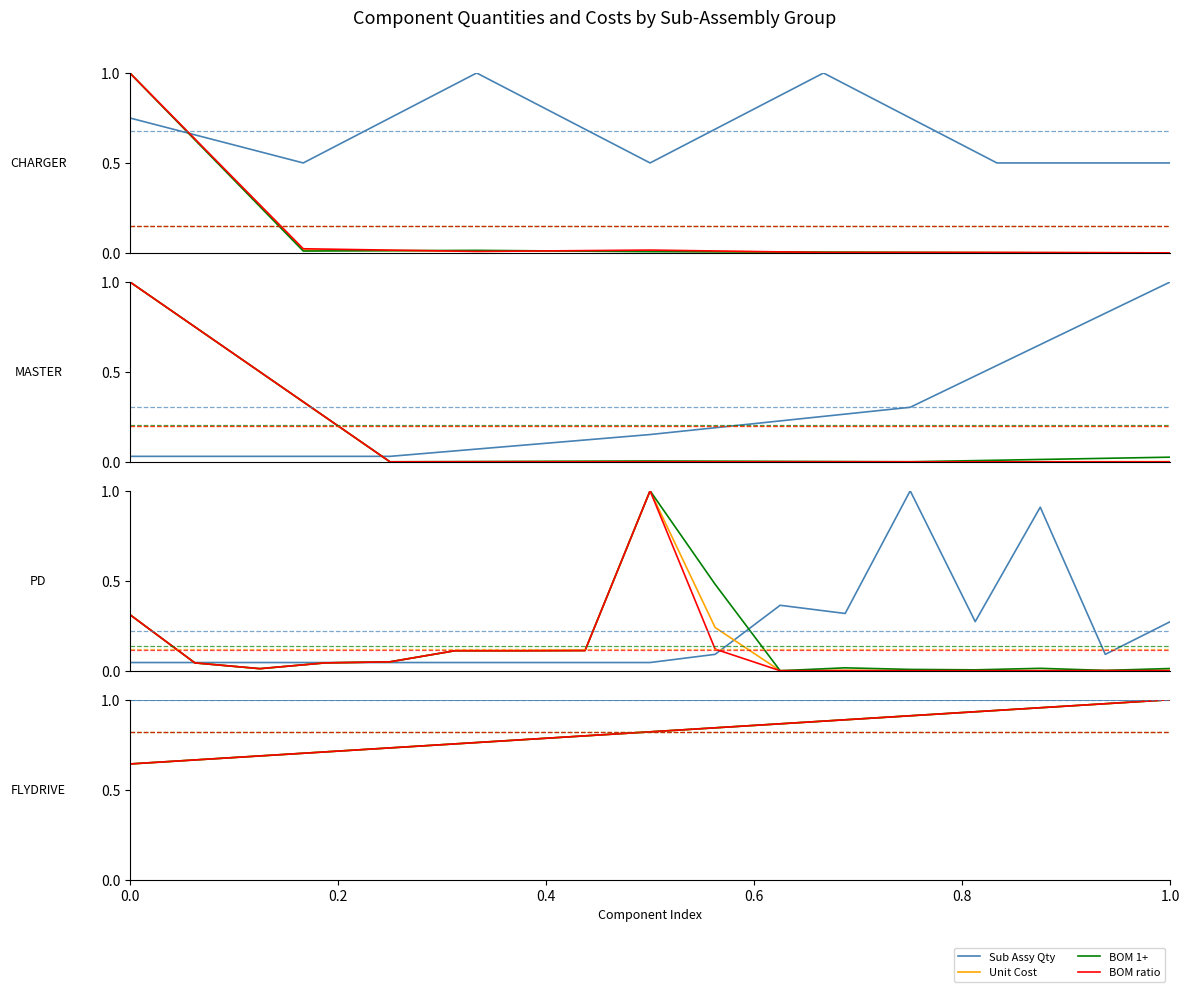

What is the difference between the highest and lowest values at 0.0?

0.4